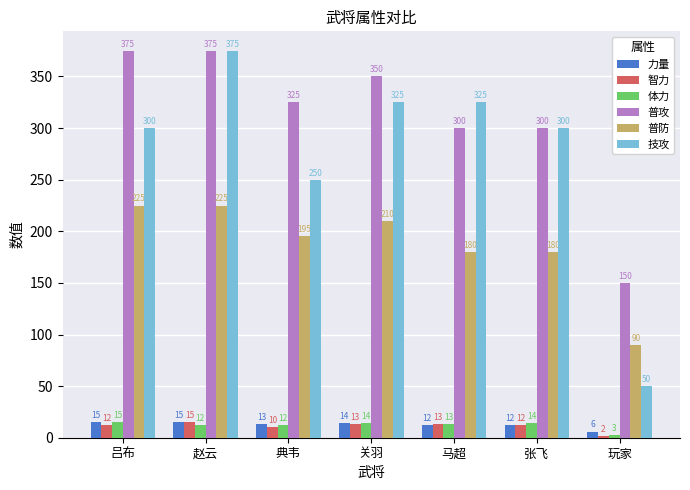

Which series has the largest total across all categories?

普攻